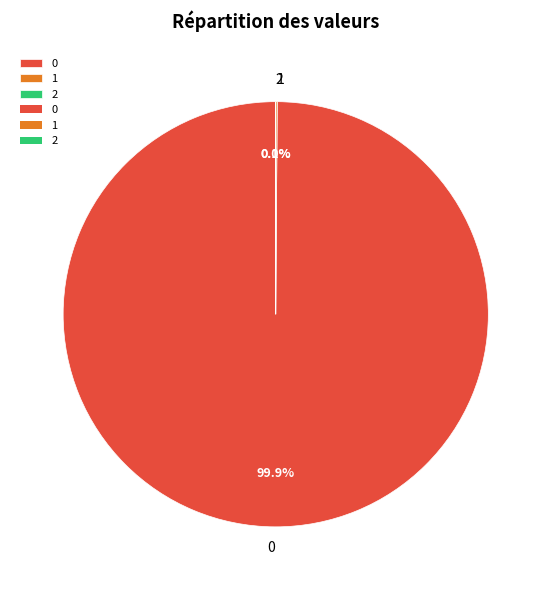

Is there any slice that represents more than half of the pie?

Yes